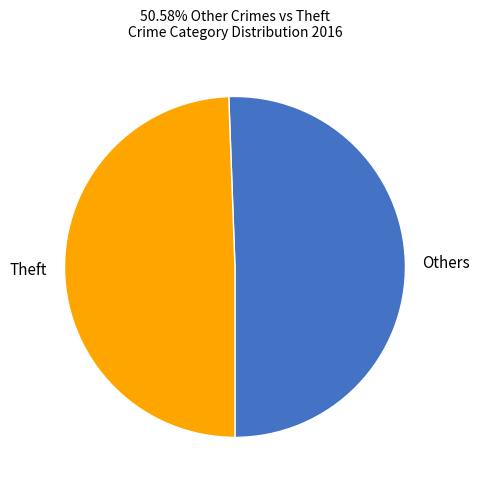

Do Others and Theft together represent more than half of the pie?

Yes